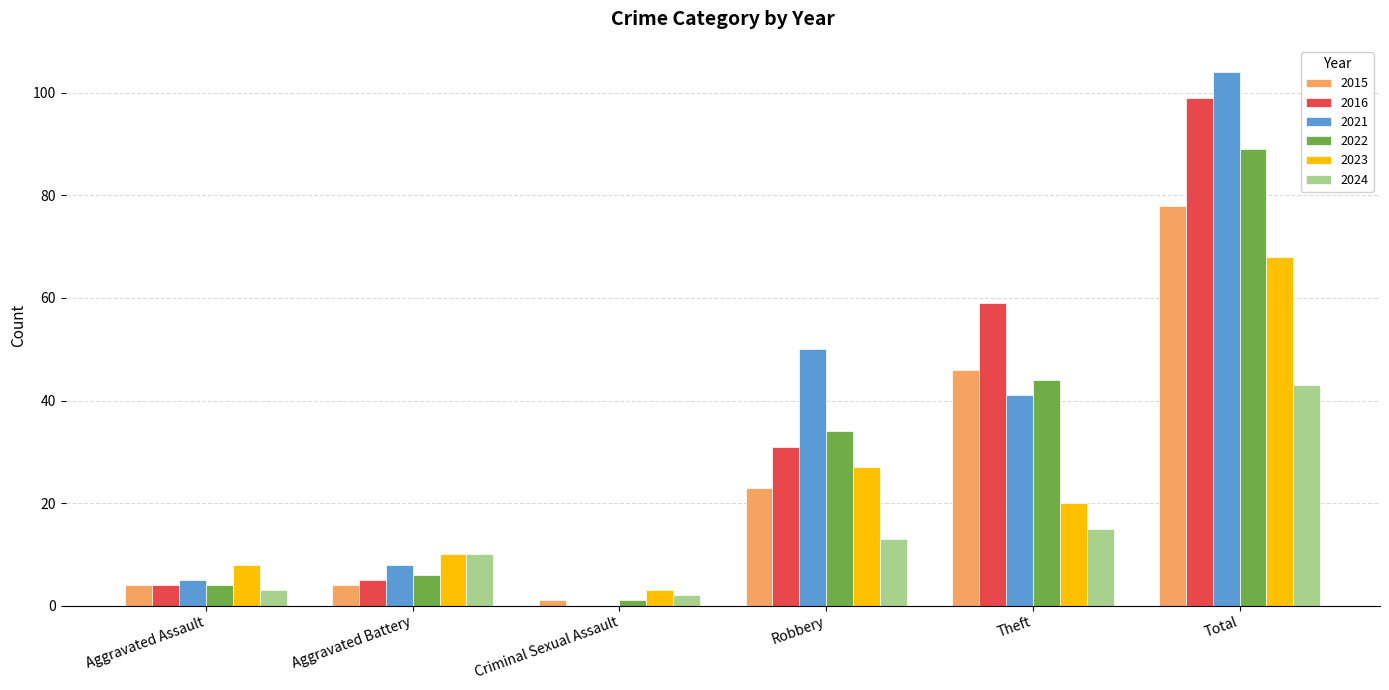

Which series has the widest spread of values?

2021